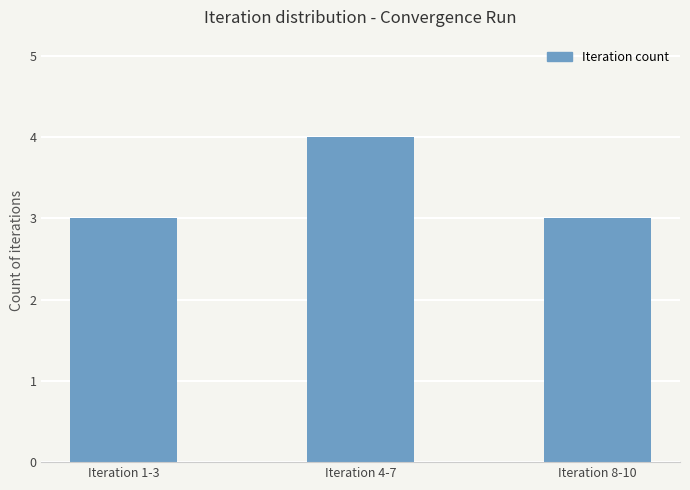

Which label corresponds to the largest value in the chart?

Iteration 4-7